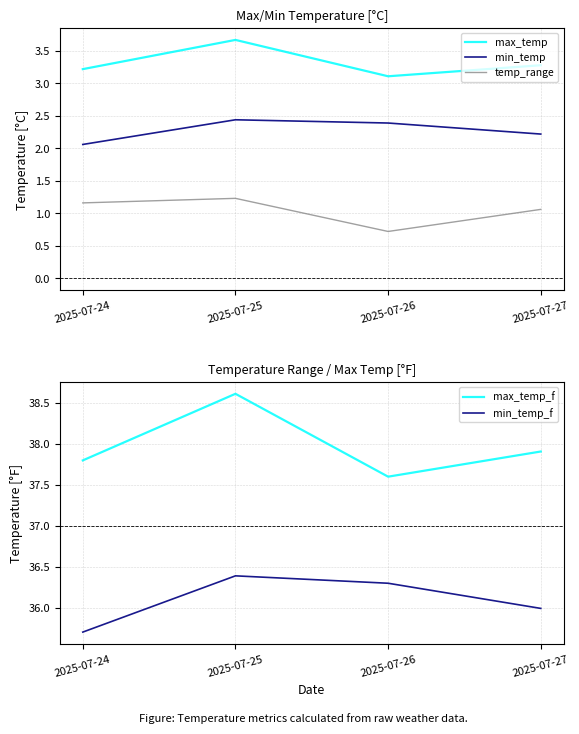

Reading left to right, list all the values displayed in this chart.

max_temp: 2025-07-24=3.2	2025-07-25=3.7	2025-07-26=3.1	2025-07-27=3.3
min_temp: 2025-07-24=2.1	2025-07-25=2.4	2025-07-26=2.4	2025-07-27=2.2
temp_range: 2025-07-24=1.2	2025-07-25=1.2	2025-07-26=0.7	2025-07-27=1.1
max_temp_f: 2025-07-24=37.8	2025-07-25=38.6	2025-07-26=37.6	2025-07-27=37.9
min_temp_f: 2025-07-24=35.7	2025-07-25=36.4	2025-07-26=36.3	2025-07-27=36.0